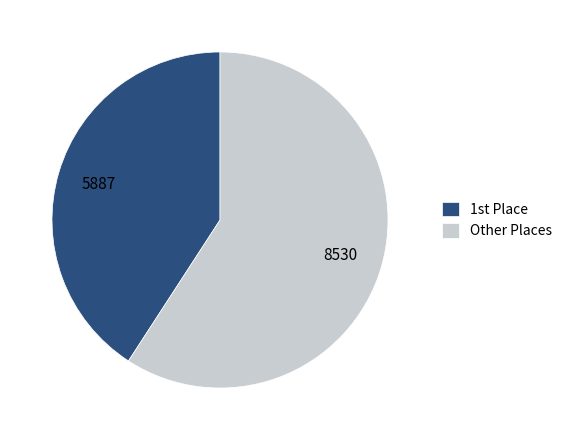

Is there any slice that represents more than half of the pie?

Yes